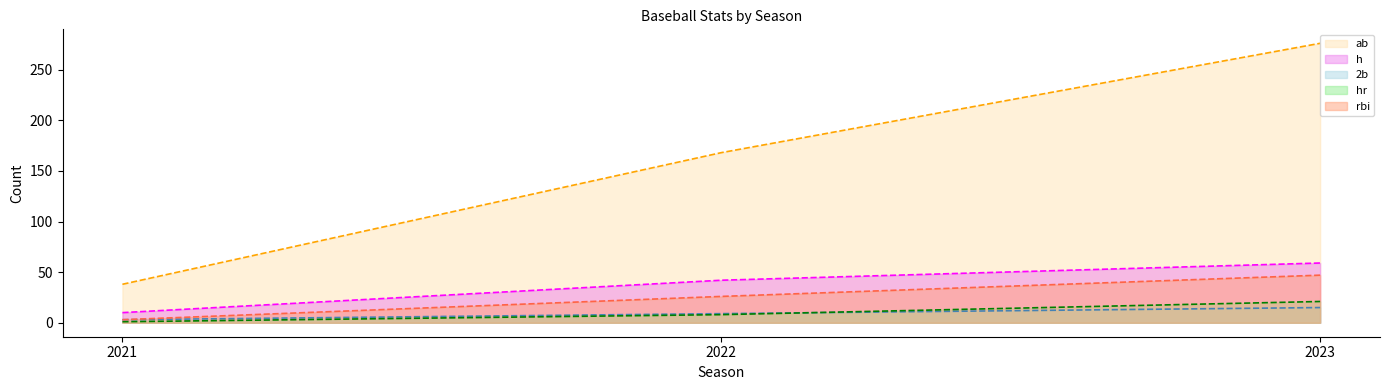

Which category has the highest value in the 2b_line series?

2023